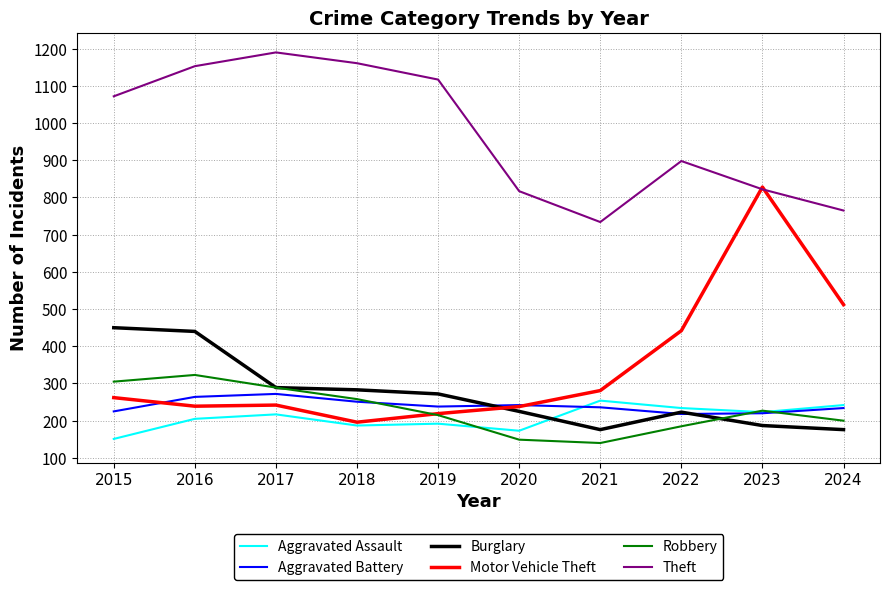

The Robbery series shows 289 at 2017. True or false?

True